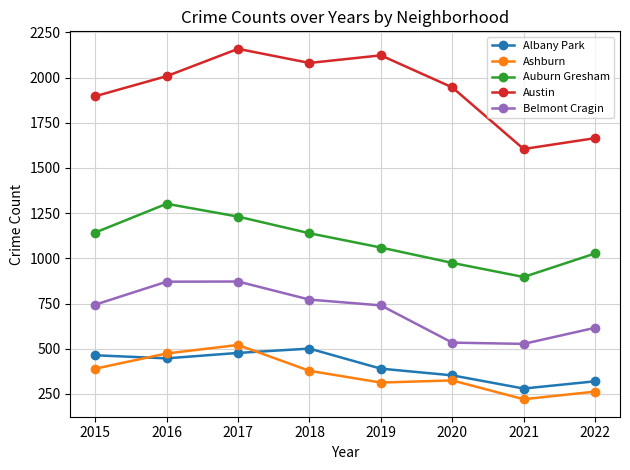

True or false: Albany Park and Auburn Gresham cross at least once.

False